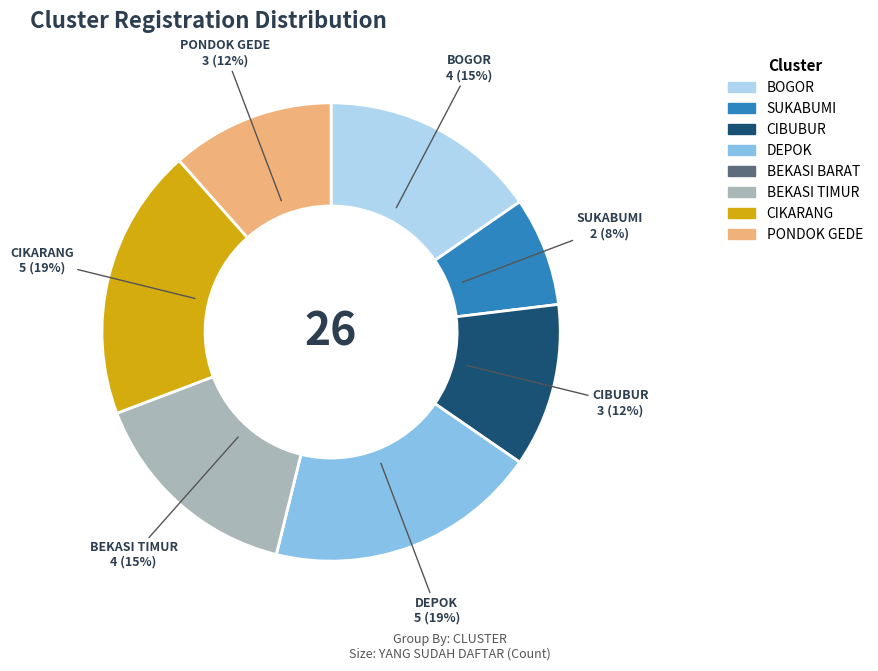

To the nearest percent, what is the difference between the largest and smallest slice percentages?

19%